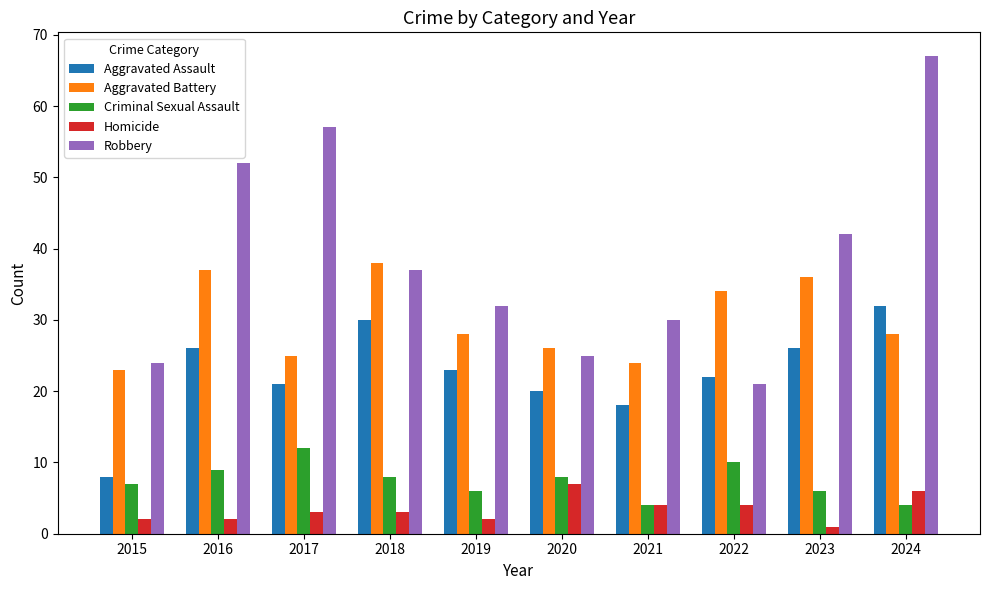

Rank the series at 2019 from highest to lowest value.

Robbery, Aggravated Battery, Aggravated Assault, Criminal Sexual Assault, Homicide